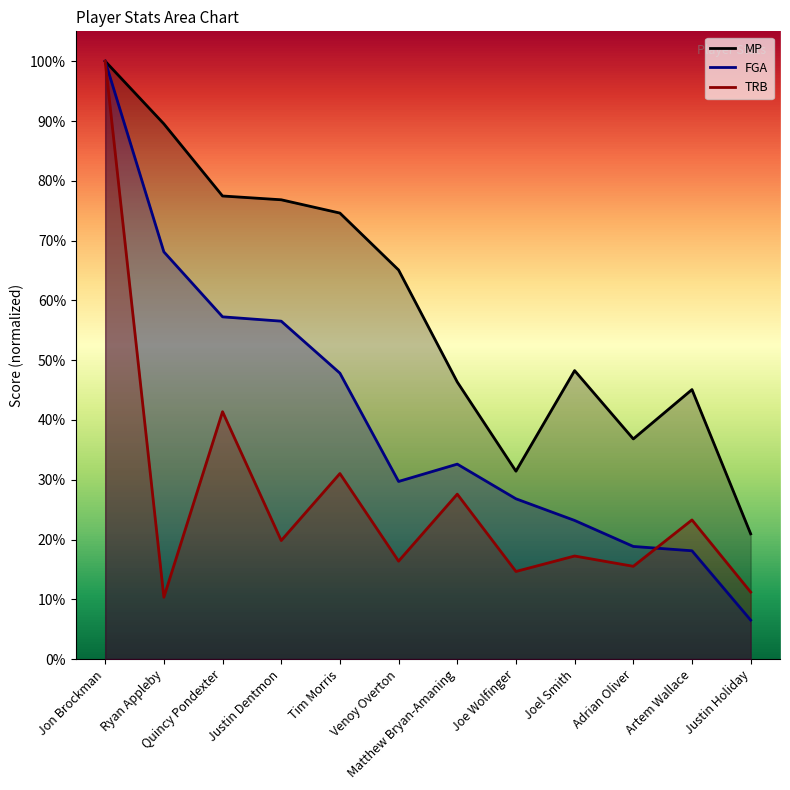

What is the difference between the maximum and minimum values in the FGA series?

93.5